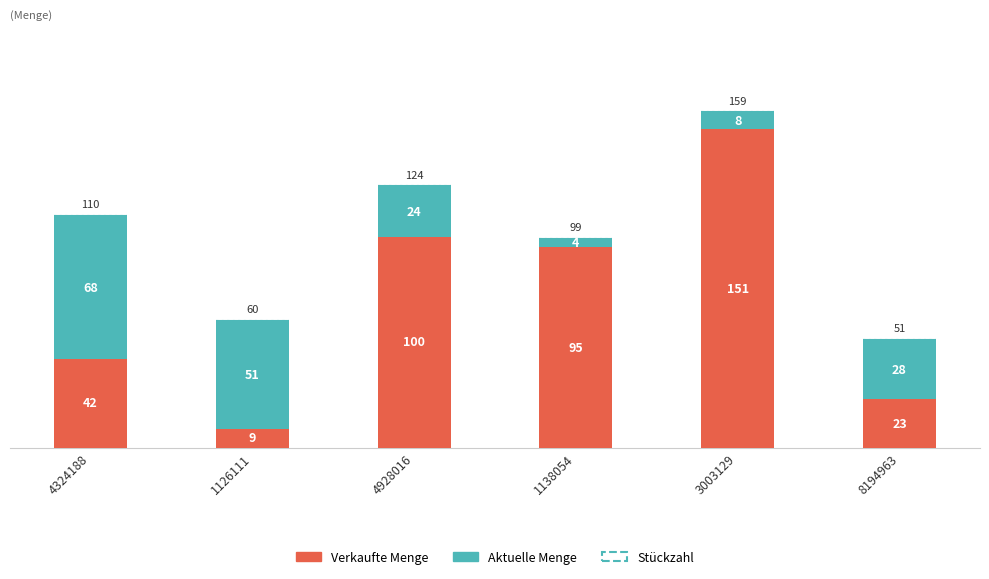

What is the highest value of the Verkaufte Menge series?

151